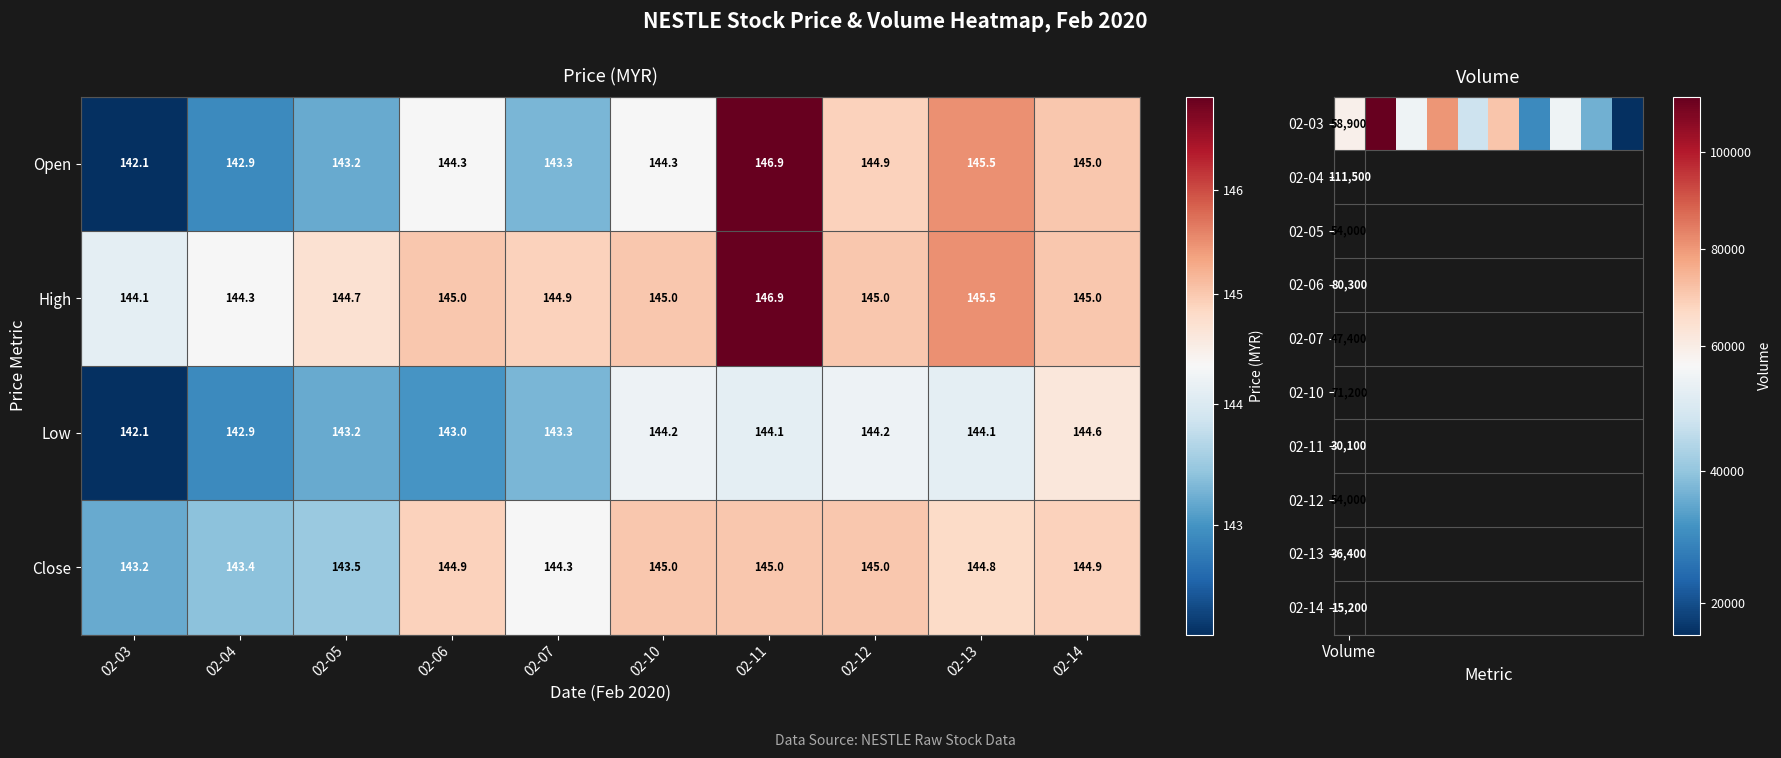

The value of Close at 02-07 is 144.3. True or false?

True